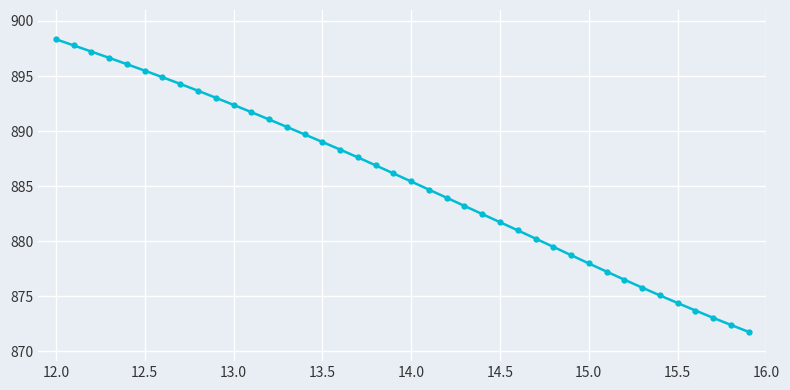

What is the minimum value shown in the chart?

871.8